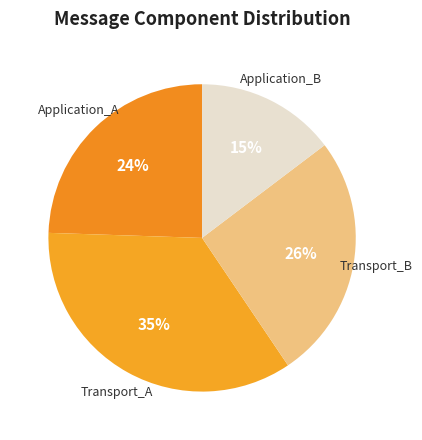

How many segments does this pie chart have?

4